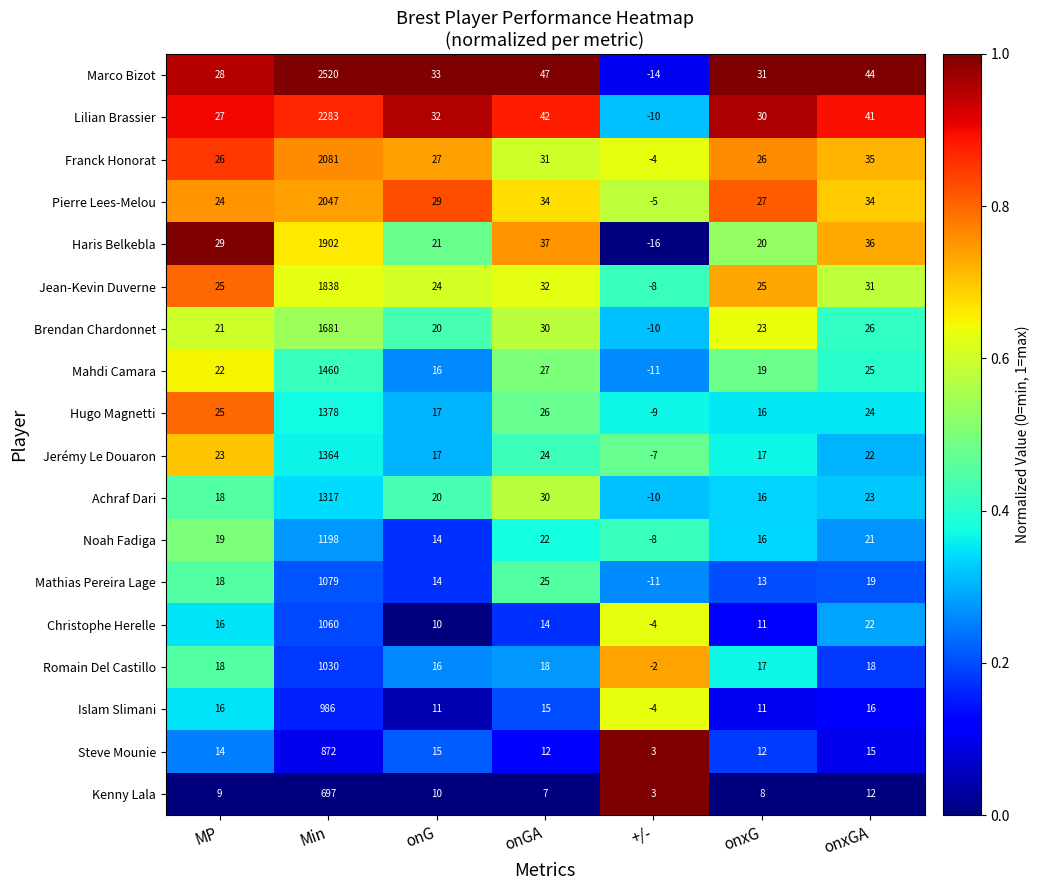

What is the difference between the maximum and minimum values in the Pierre Lees-Melou series?

2052